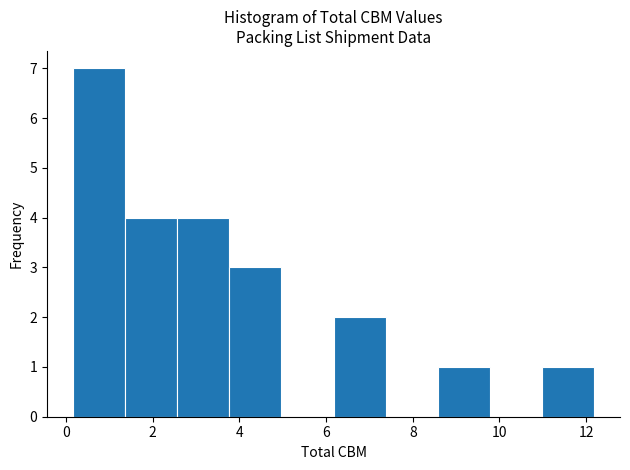

Reading left to right, list every bar in this chart as the range it spans on the x-axis followed by its height. Neither the bar edges nor the heights are printed on the chart, so give them approximately, as read against the axes.

0.2 to 1.4: 7
1.4 to 2.6: 4
2.6 to 3.8: 4
3.8 to 5.0: 3
5.0 to 6.2: 0
6.2 to 7.4: 2
7.4 to 8.6: 0
8.6 to 9.8: 1
9.8 to 11.0: 0
11.0 to 12.2: 1